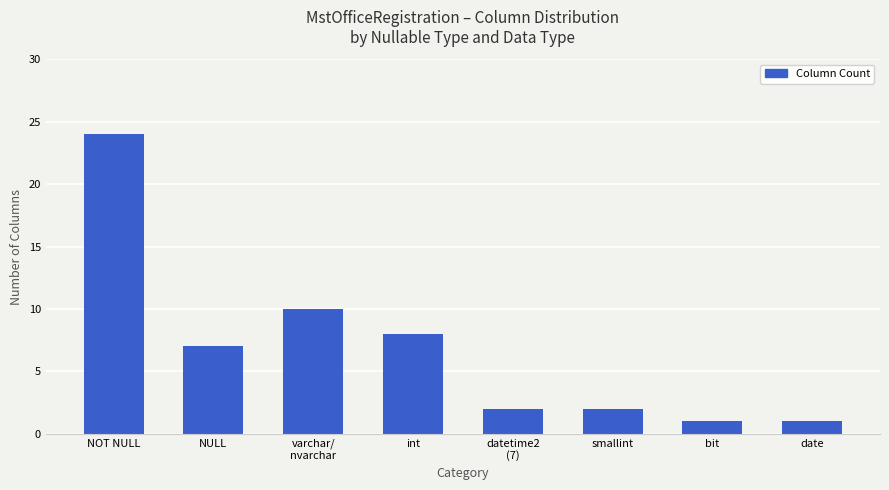

What is the label of the 2nd bar from the right?

bit